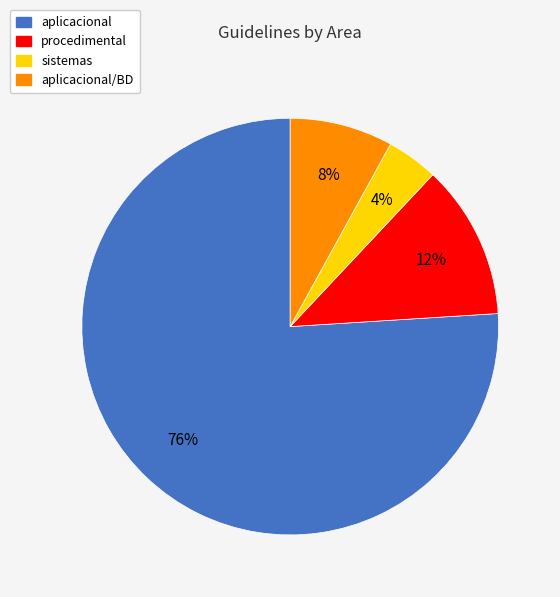

Between procedimental and sistemas, which is larger?

procedimental